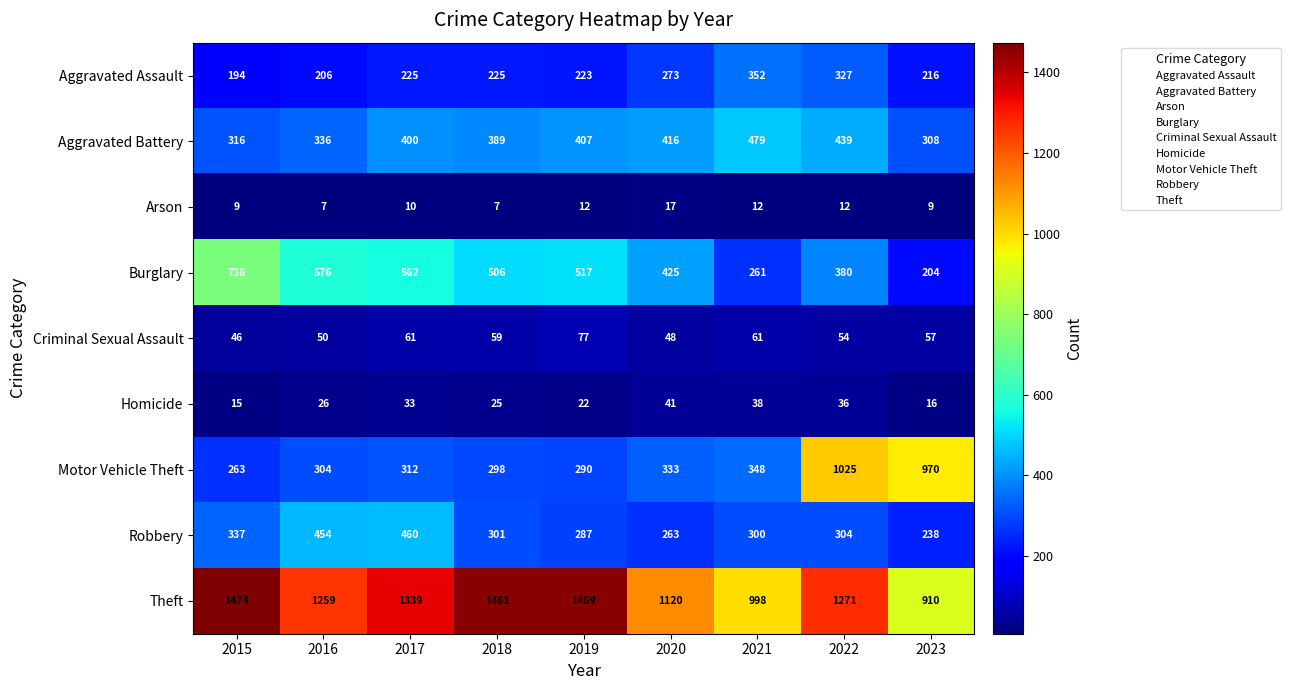

Which series changed the most between 2016 and 2022?

Motor Vehicle Theft